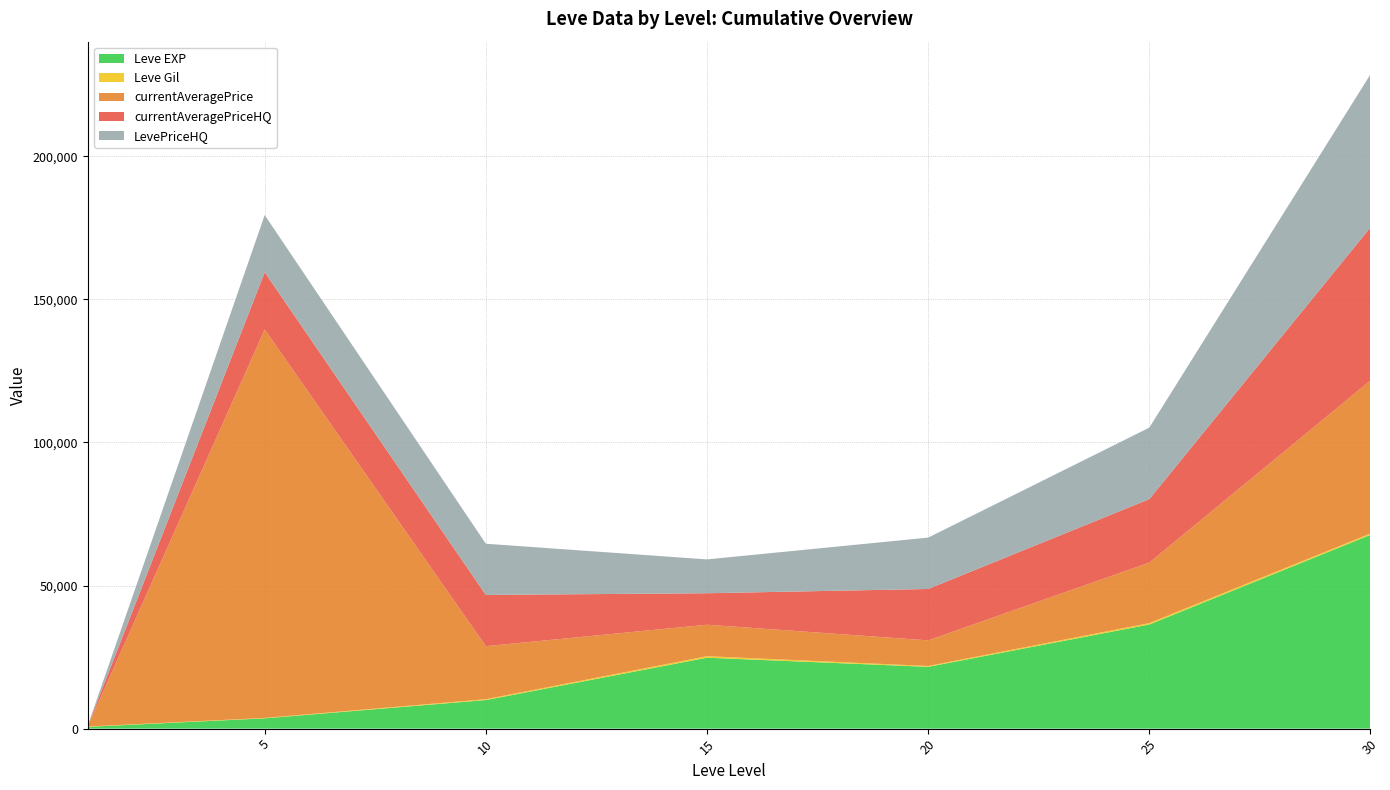

Reading left to right, what are all the values shown in this chart?

Leve EXP: 1=630	5=3600	10=9990	15=24790	20=21600	25=36390	30=67730
Leve Gil: 1=113	5=139	10=293	15=529	20=290	25=485	30=463
currentAveragePrice: 1=124	5=135750	10=18535	15=10999	20=8966	25=21143	30=53485
currentAveragePriceHQ: 1=102	5=20000	10=17900	15=10999	20=17949	25=22175	30=53485
LevePriceHQ: 1=102	5=20000	10=17900	15=11828	20=17949	25=25000	30=53485